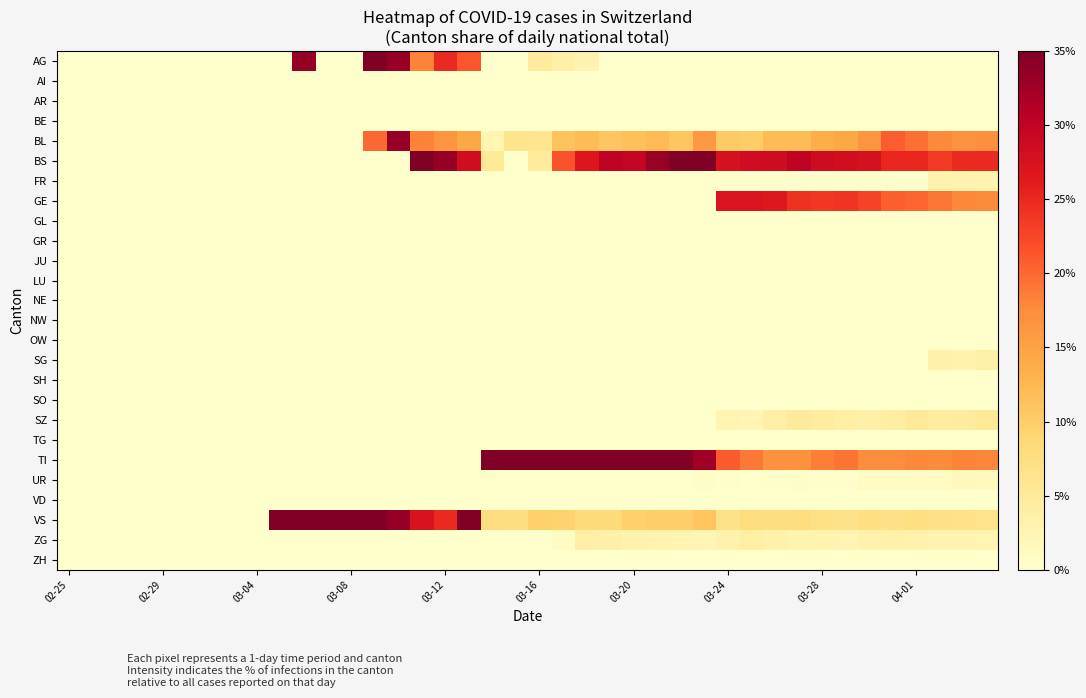

Reading left to right, transcribe all the data shown in this chart.

AG: 0.0	0.0	0.0	0.0	0.0	0.0	0.0	0.0	0.0	0.0	0.3	0.0	0.0	0.4	0.3	0.2	0.2	0.2	0.0	0.0	0.0	0.0	0.0	0.0	0.0	0.0	0.0	0.0	0.0	0.0	0.0	0.0	0.0	0.0	0.0	0.0	0.0	0.0	0.0	0.0
AI: 0.0	0.0	0.0	0.0	0.0	0.0	0.0	0.0	0.0	0.0	0.0	0.0	0.0	0.0	0.0	0.0	0.0	0.0	0.0	0.0	0.0	0.0	0.0	0.0	0.0	0.0	0.0	0.0	0.0	0.0	0.0	0.0	0.0	0.0	0.0	0.0	0.0	0.0	0.0	0.0
AR: 0.0	0.0	0.0	0.0	0.0	0.0	0.0	0.0	0.0	0.0	0.0	0.0	0.0	0.0	0.0	0.0	0.0	0.0	0.0	0.0	0.0	0.0	0.0	0.0	0.0	0.0	0.0	0.0	0.0	0.0	0.0	0.0	0.0	0.0	0.0	0.0	0.0	0.0	0.0	0.0
BE: 0.0	0.0	0.0	0.0	0.0	0.0	0.0	0.0	0.0	0.0	0.0	0.0	0.0	0.0	0.0	0.0	0.0	0.0	0.0	0.0	0.0	0.0	0.0	0.0	0.0	0.0	0.0	0.0	0.0	0.0	0.0	0.0	0.0	0.0	0.0	0.0	0.0	0.0	0.0	0.0
BL: 0.0	0.0	0.0	0.0	0.0	0.0	0.0	0.0	0.0	0.0	0.0	0.0	0.0	0.2	0.3	0.2	0.2	0.1	0.0	0.1	0.1	0.1	0.1	0.1	0.1	0.1	0.1	0.2	0.1	0.1	0.1	0.1	0.1	0.1	0.2	0.2	0.2	0.2	0.2	0.2
BS: 0.0	0.0	0.0	0.0	0.0	0.0	0.0	0.0	0.0	0.0	0.0	0.0	0.0	0.0	0.0	0.4	0.3	0.3	0.1	0.0	0.0	0.2	0.3	0.3	0.3	0.3	0.4	0.4	0.3	0.3	0.3	0.3	0.3	0.3	0.3	0.3	0.3	0.2	0.2	0.2
FR: 0.0	0.0	0.0	0.0	0.0	0.0	0.0	0.0	0.0	0.0	0.0	0.0	0.0	0.0	0.0	0.0	0.0	0.0	0.0	0.0	0.0	0.0	0.0	0.0	0.0	0.0	0.0	0.0	0.0	0.0	0.0	0.0	0.0	0.0	0.0	0.0	0.0	0.0	0.0	0.0
GE: 0.0	0.0	0.0	0.0	0.0	0.0	0.0	0.0	0.0	0.0	0.0	0.0	0.0	0.0	0.0	0.0	0.0	0.0	0.0	0.0	0.0	0.0	0.0	0.0	0.0	0.0	0.0	0.0	0.3	0.3	0.3	0.2	0.2	0.2	0.2	0.2	0.2	0.2	0.2	0.2
GL: 0.0	0.0	0.0	0.0	0.0	0.0	0.0	0.0	0.0	0.0	0.0	0.0	0.0	0.0	0.0	0.0	0.0	0.0	0.0	0.0	0.0	0.0	0.0	0.0	0.0	0.0	0.0	0.0	0.0	0.0	0.0	0.0	0.0	0.0	0.0	0.0	0.0	0.0	0.0	0.0
GR: 0.0	0.0	0.0	0.0	0.0	0.0	0.0	0.0	0.0	0.0	0.0	0.0	0.0	0.0	0.0	0.0	0.0	0.0	0.0	0.0	0.0	0.0	0.0	0.0	0.0	0.0	0.0	0.0	0.0	0.0	0.0	0.0	0.0	0.0	0.0	0.0	0.0	0.0	0.0	0.0
JU: 0.0	0.0	0.0	0.0	0.0	0.0	0.0	0.0	0.0	0.0	0.0	0.0	0.0	0.0	0.0	0.0	0.0	0.0	0.0	0.0	0.0	0.0	0.0	0.0	0.0	0.0	0.0	0.0	0.0	0.0	0.0	0.0	0.0	0.0	0.0	0.0	0.0	0.0	0.0	0.0
LU: 0.0	0.0	0.0	0.0	0.0	0.0	0.0	0.0	0.0	0.0	0.0	0.0	0.0	0.0	0.0	0.0	0.0	0.0	0.0	0.0	0.0	0.0	0.0	0.0	0.0	0.0	0.0	0.0	0.0	0.0	0.0	0.0	0.0	0.0	0.0	0.0	0.0	0.0	0.0	0.0
NE: 0.0	0.0	0.0	0.0	0.0	0.0	0.0	0.0	0.0	0.0	0.0	0.0	0.0	0.0	0.0	0.0	0.0	0.0	0.0	0.0	0.0	0.0	0.0	0.0	0.0	0.0	0.0	0.0	0.0	0.0	0.0	0.0	0.0	0.0	0.0	0.0	0.0	0.0	0.0	0.0
NW: 0.0	0.0	0.0	0.0	0.0	0.0	0.0	0.0	0.0	0.0	0.0	0.0	0.0	0.0	0.0	0.0	0.0	0.0	0.0	0.0	0.0	0.0	0.0	0.0	0.0	0.0	0.0	0.0	0.0	0.0	0.0	0.0	0.0	0.0	0.0	0.0	0.0	0.0	0.0	0.0
OW: 0.0	0.0	0.0	0.0	0.0	0.0	0.0	0.0	0.0	0.0	0.0	0.0	0.0	0.0	0.0	0.0	0.0	0.0	0.0	0.0	0.0	0.0	0.0	0.0	0.0	0.0	0.0	0.0	0.0	0.0	0.0	0.0	0.0	0.0	0.0	0.0	0.0	0.0	0.0	0.0
SG: 0.0	0.0	0.0	0.0	0.0	0.0	0.0	0.0	0.0	0.0	0.0	0.0	0.0	0.0	0.0	0.0	0.0	0.0	0.0	0.0	0.0	0.0	0.0	0.0	0.0	0.0	0.0	0.0	0.0	0.0	0.0	0.0	0.0	0.0	0.0	0.0	0.0	0.0	0.0	0.0
SH: 0.0	0.0	0.0	0.0	0.0	0.0	0.0	0.0	0.0	0.0	0.0	0.0	0.0	0.0	0.0	0.0	0.0	0.0	0.0	0.0	0.0	0.0	0.0	0.0	0.0	0.0	0.0	0.0	0.0	0.0	0.0	0.0	0.0	0.0	0.0	0.0	0.0	0.0	0.0	0.0
SO: 0.0	0.0	0.0	0.0	0.0	0.0	0.0	0.0	0.0	0.0	0.0	0.0	0.0	0.0	0.0	0.0	0.0	0.0	0.0	0.0	0.0	0.0	0.0	0.0	0.0	0.0	0.0	0.0	0.0	0.0	0.0	0.0	0.0	0.0	0.0	0.0	0.0	0.0	0.0	0.0
SZ: 0.0	0.0	0.0	0.0	0.0	0.0	0.0	0.0	0.0	0.0	0.0	0.0	0.0	0.0	0.0	0.0	0.0	0.0	0.0	0.0	0.0	0.0	0.0	0.0	0.0	0.0	0.0	0.0	0.0	0.0	0.0	0.1	0.0	0.0	0.0	0.0	0.1	0.0	0.0	0.1
TG: 0.0	0.0	0.0	0.0	0.0	0.0	0.0	0.0	0.0	0.0	0.0	0.0	0.0	0.0	0.0	0.0	0.0	0.0	0.0	0.0	0.0	0.0	0.0	0.0	0.0	0.0	0.0	0.0	0.0	0.0	0.0	0.0	0.0	0.0	0.0	0.0	0.0	0.0	0.0	0.0
TI: 0.0	0.0	0.0	0.0	0.0	0.0	0.0	0.0	0.0	0.0	0.0	0.0	0.0	0.0	0.0	0.0	0.0	0.0	0.8	0.8	0.7	0.5	0.5	0.4	0.4	0.4	0.4	0.3	0.2	0.2	0.2	0.2	0.2	0.2	0.2	0.2	0.2	0.2	0.2	0.2
UR: 0.0	0.0	0.0	0.0	0.0	0.0	0.0	0.0	0.0	0.0	0.0	0.0	0.0	0.0	0.0	0.0	0.0	0.0	0.0	0.0	0.0	0.0	0.0	0.0	0.0	0.0	0.0	0.0	0.0	0.0	0.0	0.0	0.0	0.0	0.0	0.0	0.0	0.0	0.0	0.0
VD: 0.0	0.0	0.0	0.0	0.0	0.0	0.0	0.0	0.0	0.0	0.0	0.0	0.0	0.0	0.0	0.0	0.0	0.0	0.0	0.0	0.0	0.0	0.0	0.0	0.0	0.0	0.0	0.0	0.0	0.0	0.0	0.0	0.0	0.0	0.0	0.0	0.0	0.0	0.0	0.0
VS: 0.0	0.0	0.0	0.0	0.0	0.0	0.0	0.0	0.0	1.0	0.7	0.7	0.7	0.4	0.3	0.3	0.2	0.4	0.1	0.1	0.1	0.1	0.1	0.1	0.1	0.1	0.1	0.1	0.1	0.1	0.1	0.1	0.1	0.1	0.1	0.1	0.1	0.1	0.1	0.1
ZG: 0.0	0.0	0.0	0.0	0.0	0.0	0.0	0.0	0.0	0.0	0.0	0.0	0.0	0.0	0.0	0.0	0.0	0.0	0.0	0.0	0.0	0.0	0.0	0.0	0.0	0.0	0.0	0.0	0.0	0.0	0.0	0.0	0.0	0.0	0.0	0.0	0.0	0.0	0.0	0.0
ZH: 0.0	0.0	0.0	0.0	0.0	0.0	0.0	0.0	0.0	0.0	0.0	0.0	0.0	0.0	0.0	0.0	0.0	0.0	0.0	0.0	0.0	0.0	0.0	0.0	0.0	0.0	0.0	0.0	0.0	0.0	0.0	0.0	0.0	0.0	0.0	0.0	0.0	0.0	0.0	0.0